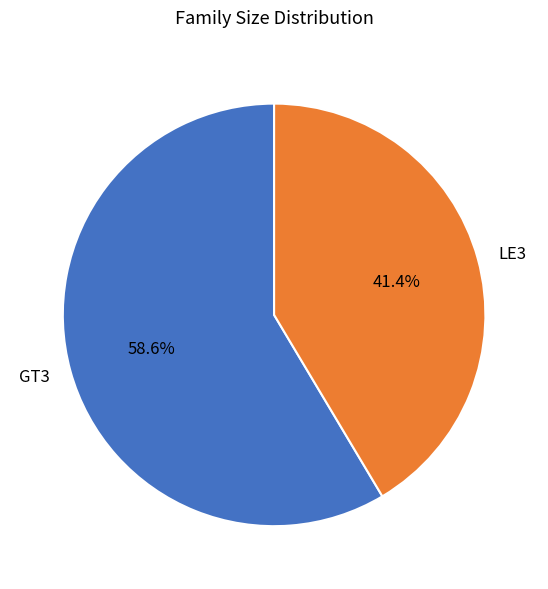

Does any single category account for the majority?

Yes